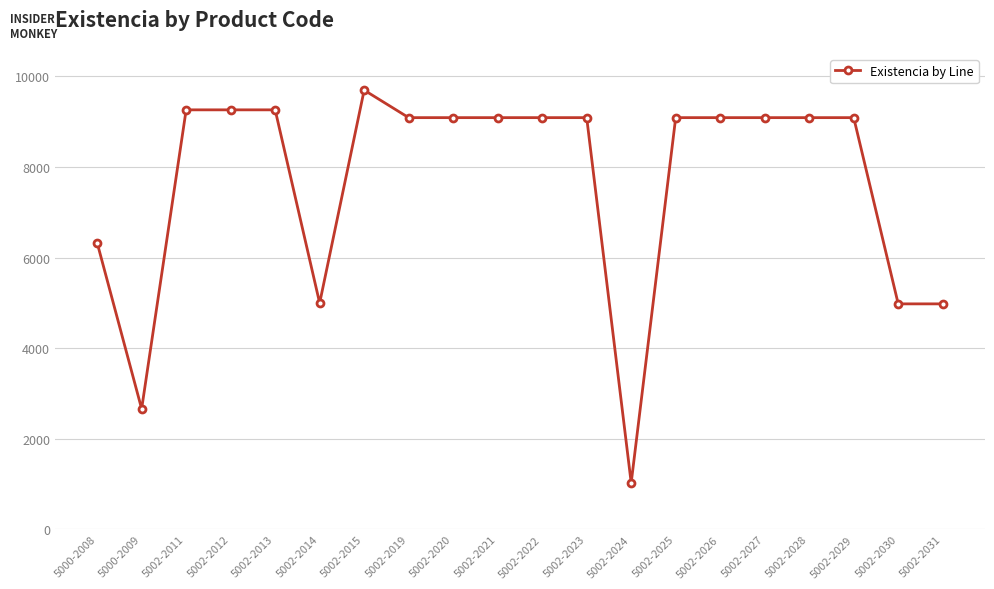

True or false: there are more than 0 points higher than both neighbors.

True